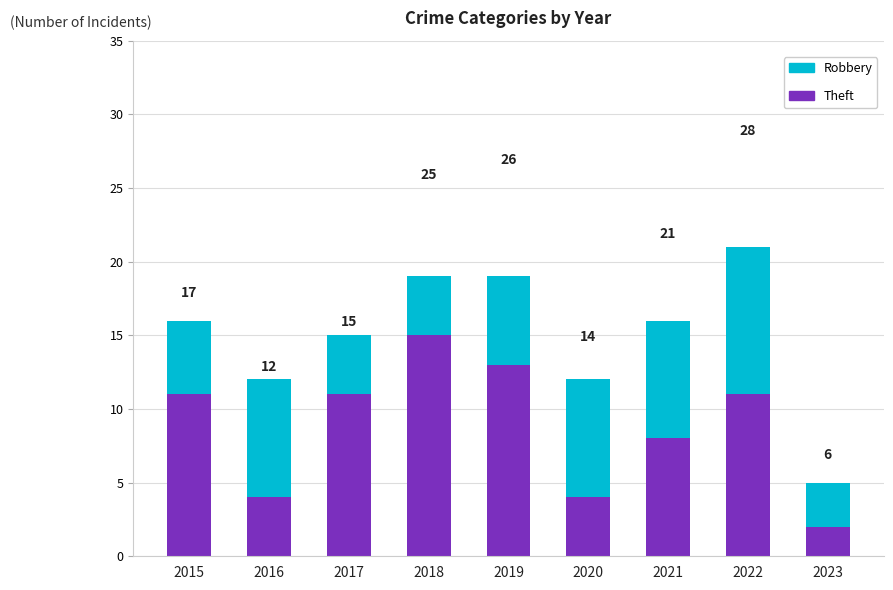

The value of Robbery at 2019 is 6. True or false?

True